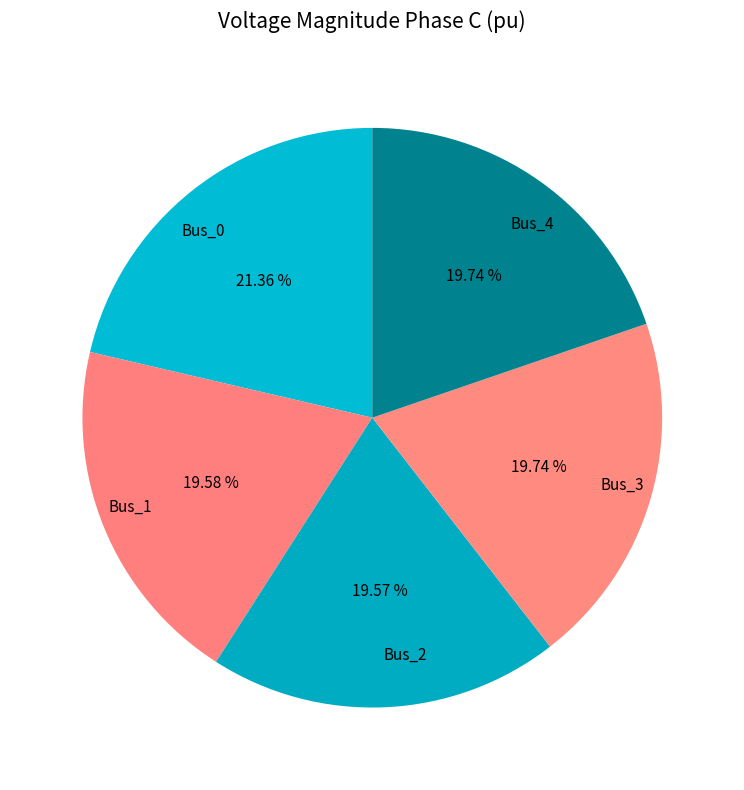

Does Bus_4 represent more than half of the total?

No